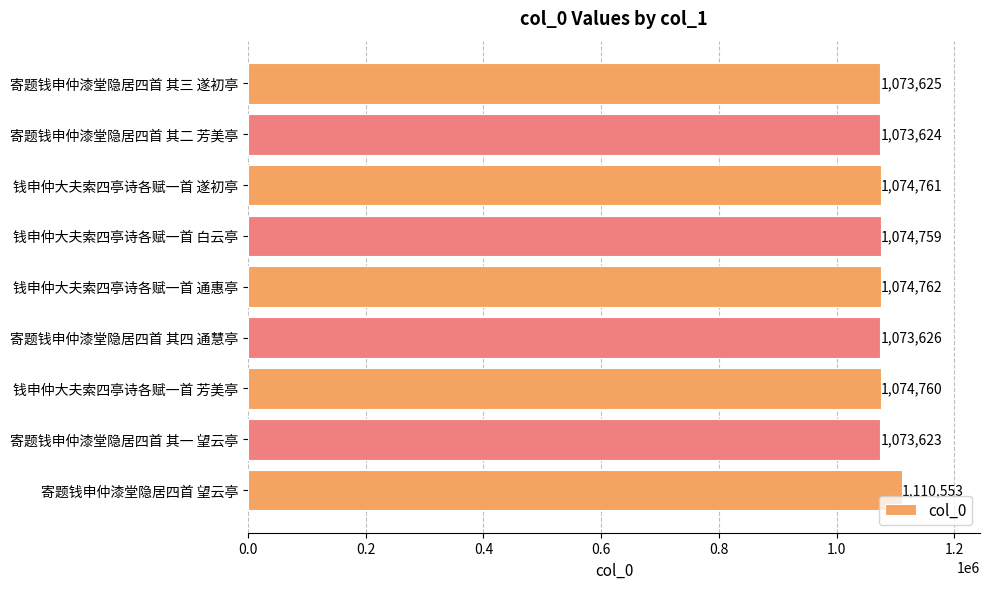

The value at 寄题钱申仲漆堂隐居四首 其四 通慧亭 is 1073626. True or false?

True